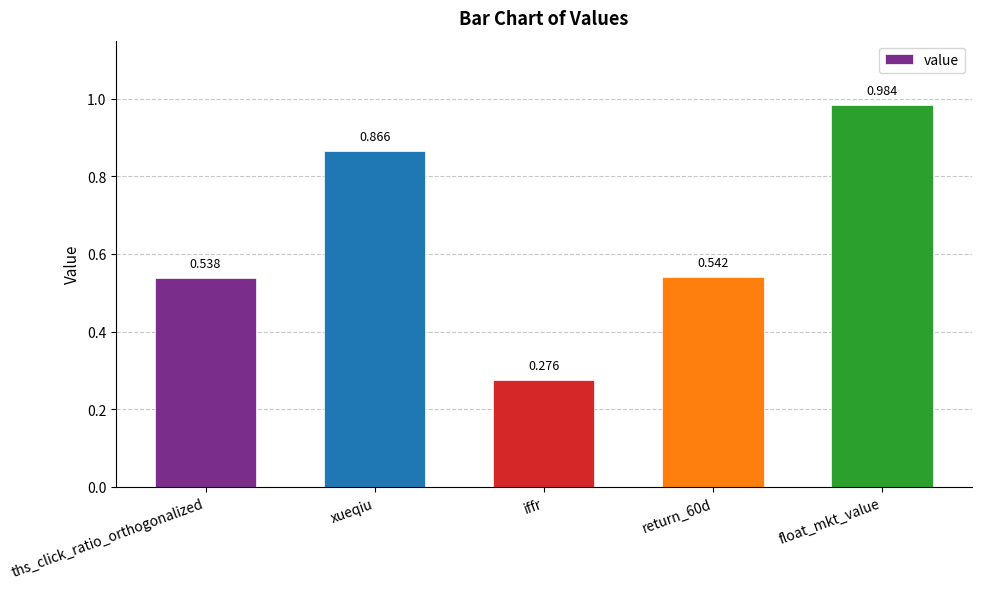

Does the chart contain stacked bars?

No